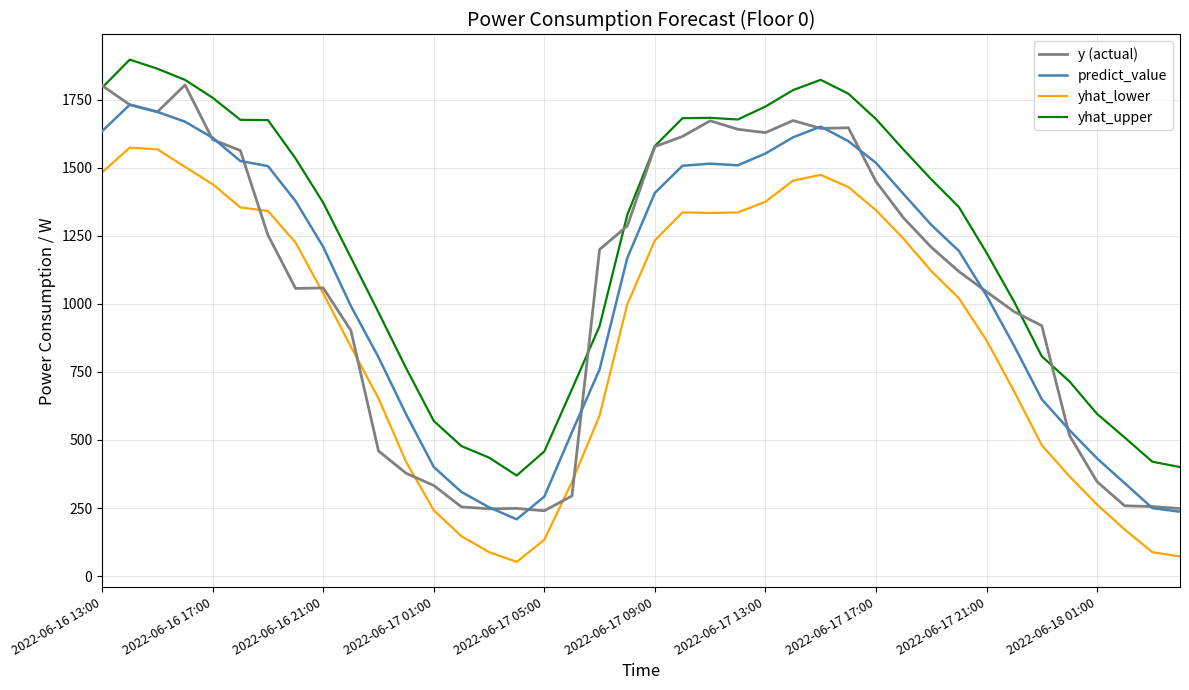

Which series has the widest spread of values?

y (actual)